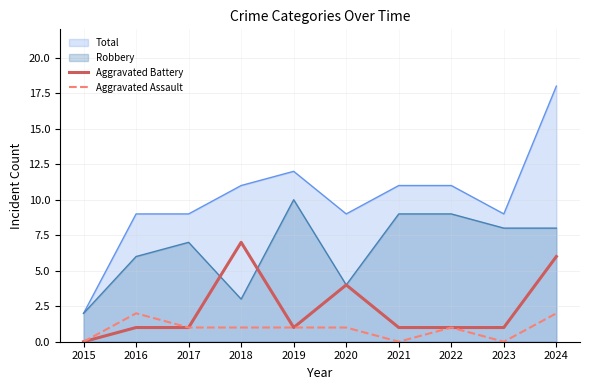

Which has a higher value, 2020 or 2015?

2020